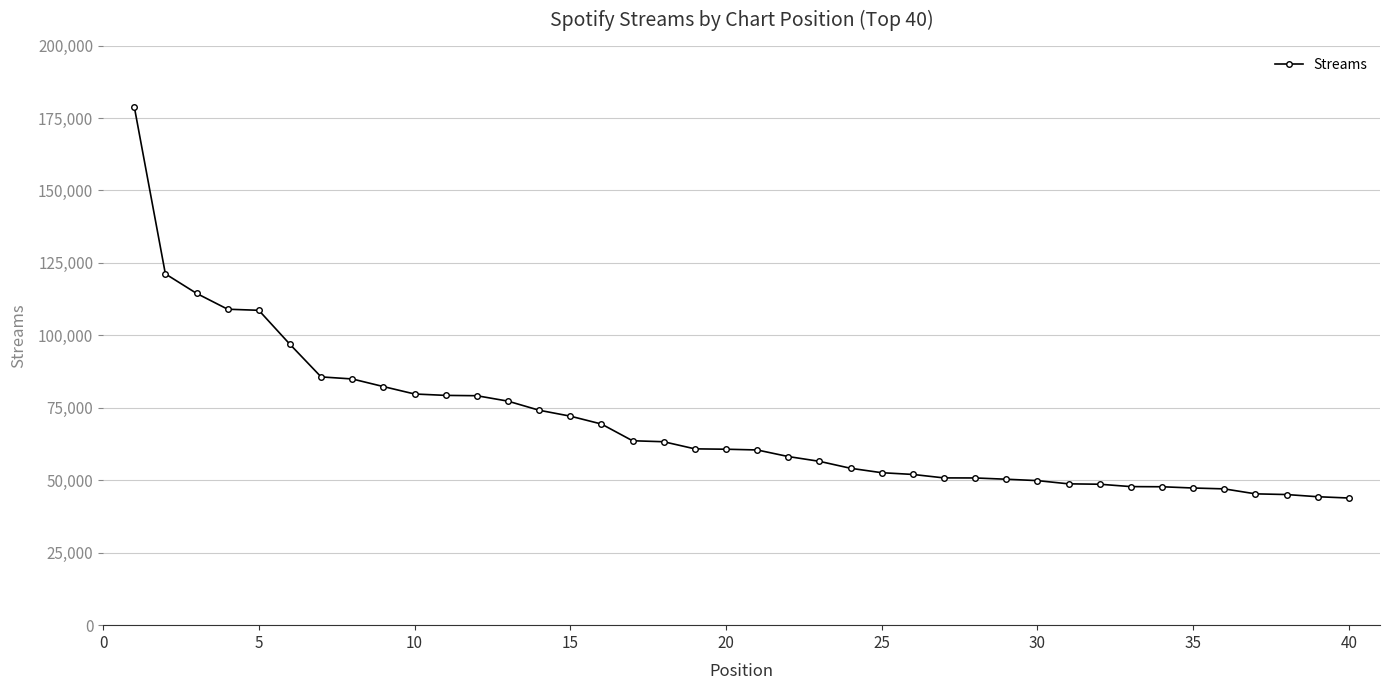

What is the value of the 4th point from the left?

109029